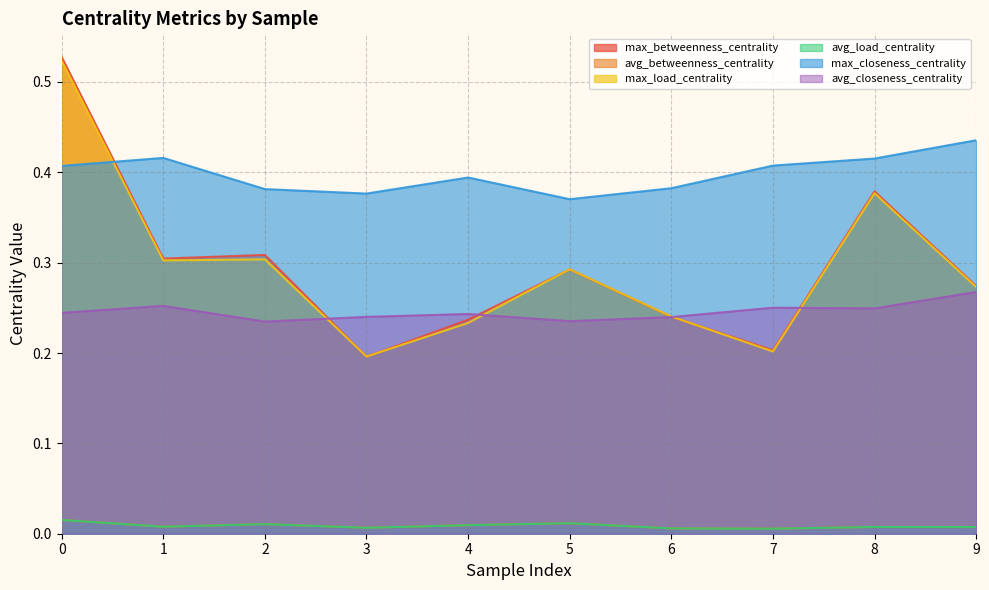

True or false: avg_load_centrality has more than 0 points higher than both neighbors.

True